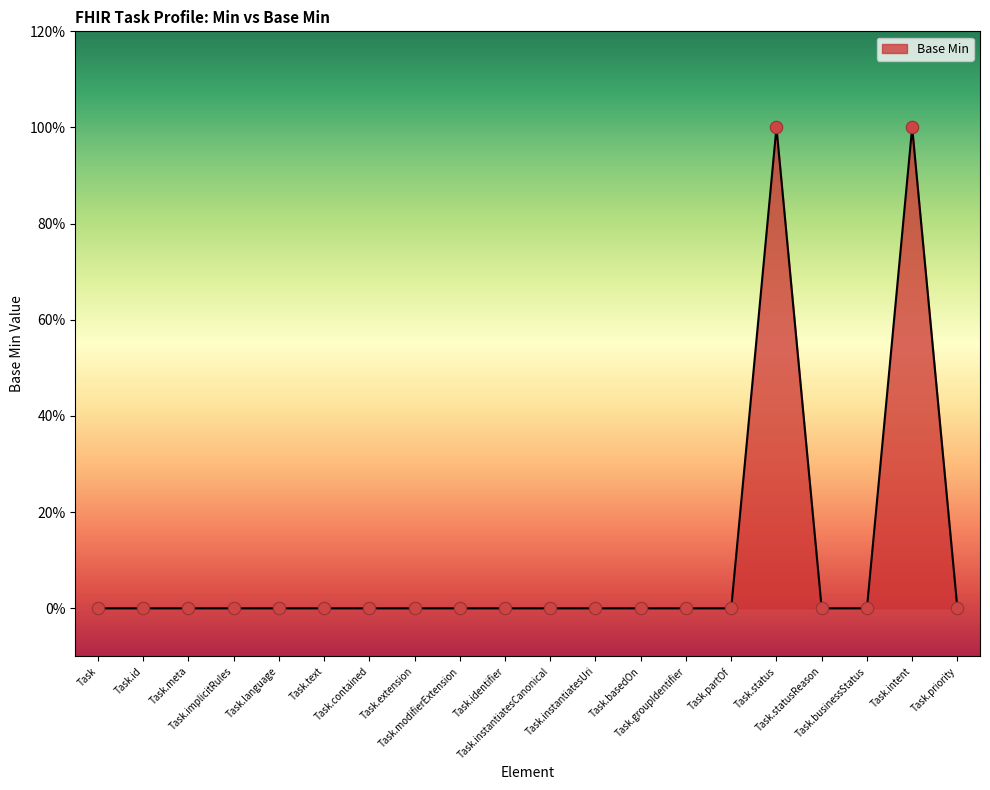

Between Task.businessStatus and Task.text, which is larger?

Task.businessStatus